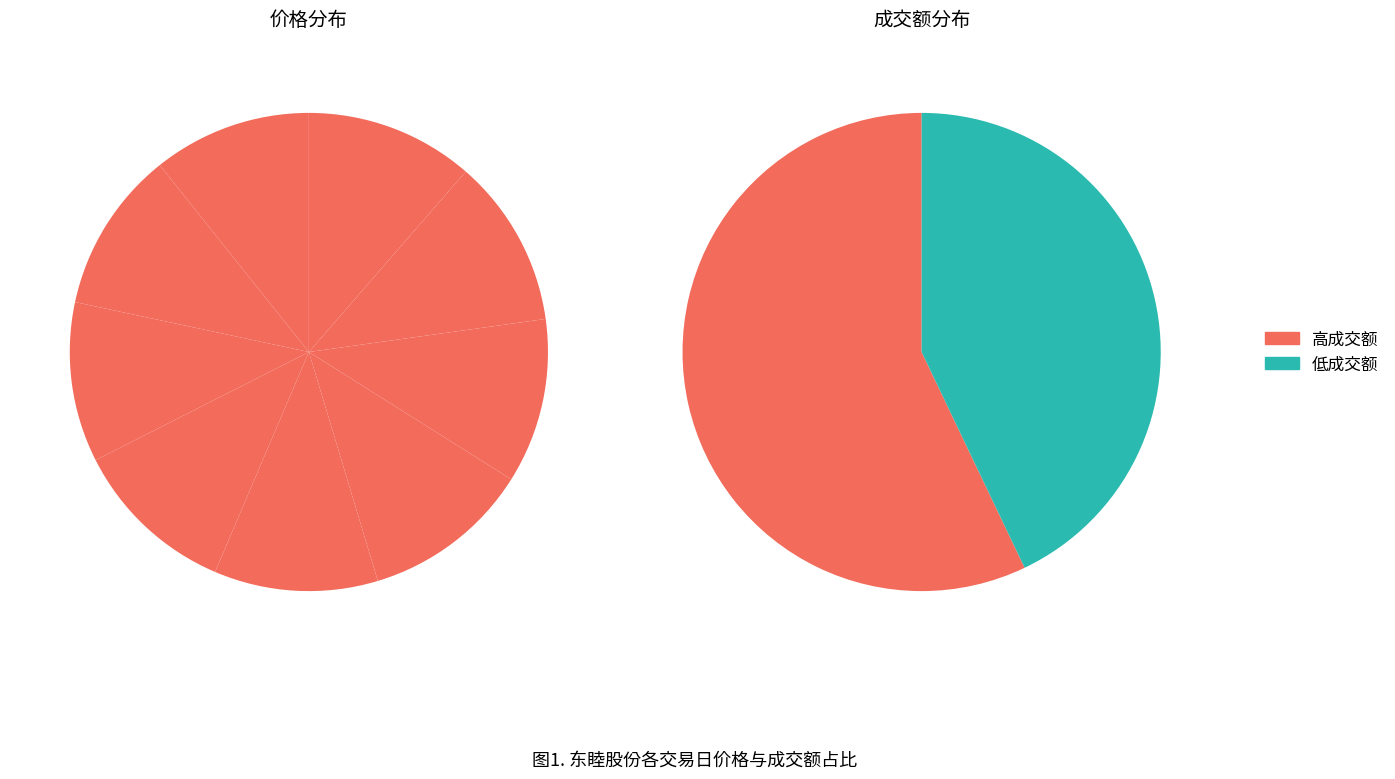

What portion of the pie excludes 2022-11-10?

88.6%